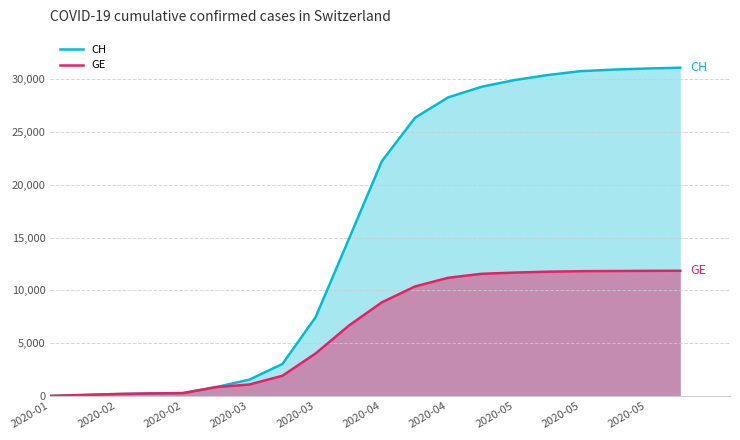

What are all the series names shown in the legend?

CH, GE